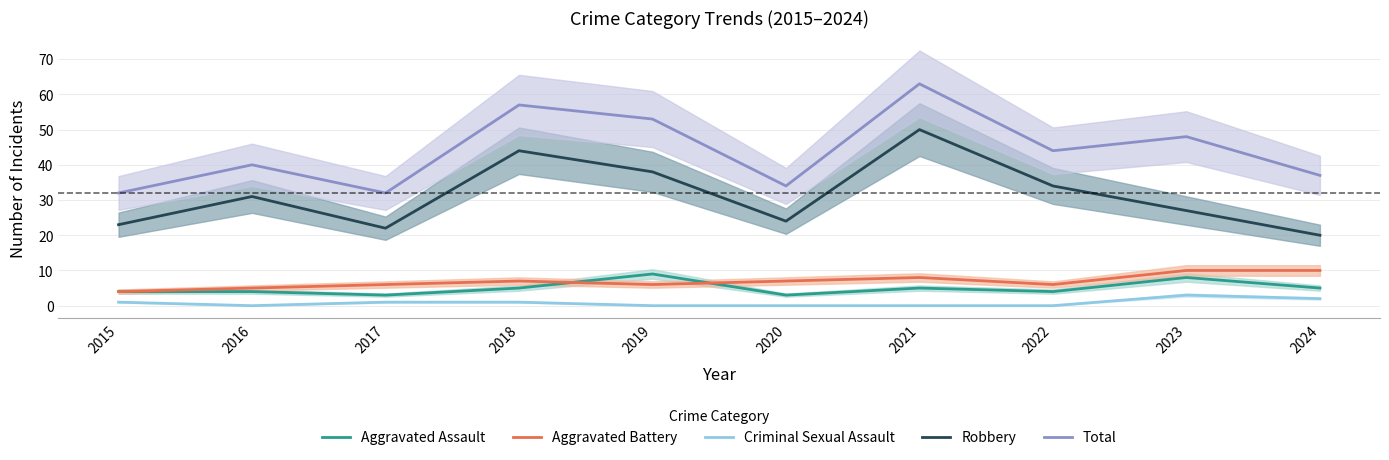

Which series has the largest total across all categories?

Total